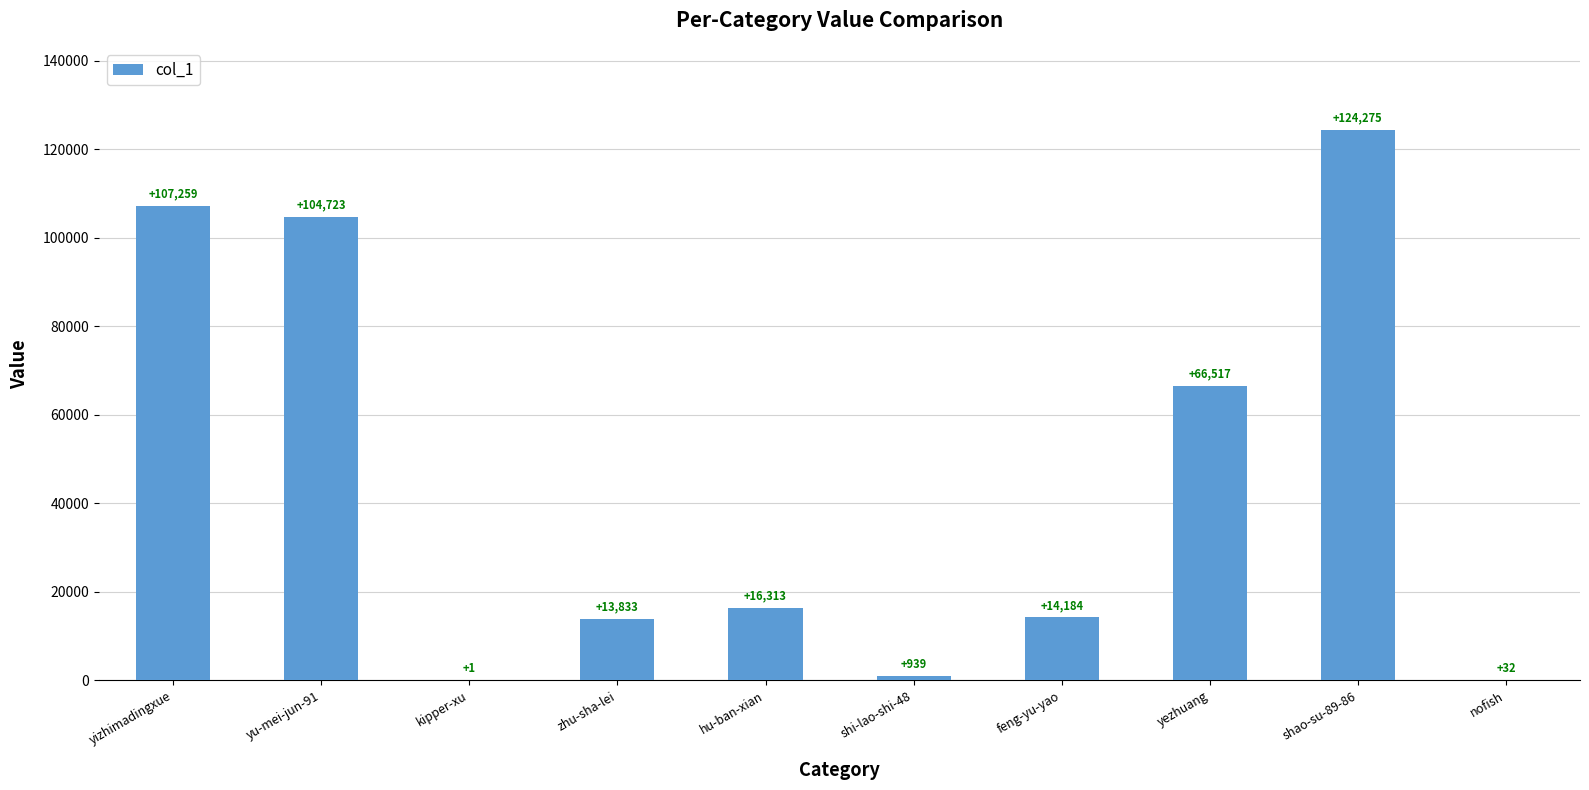

What is the change in value from yezhuang to nofish?

-66485